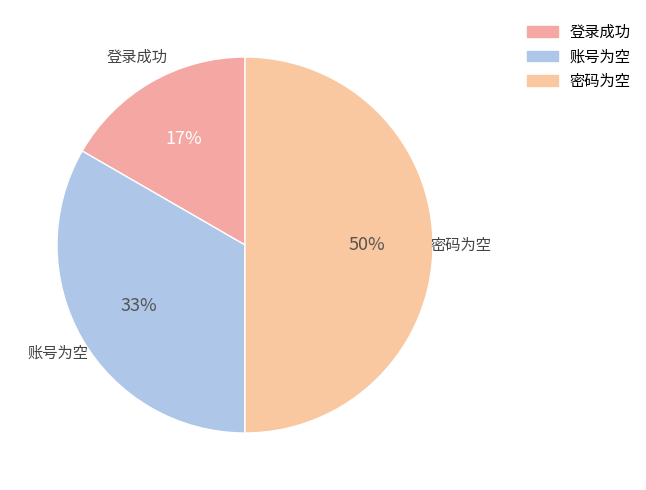

To the nearest percent, what portion does 密码为空 represent?

50%